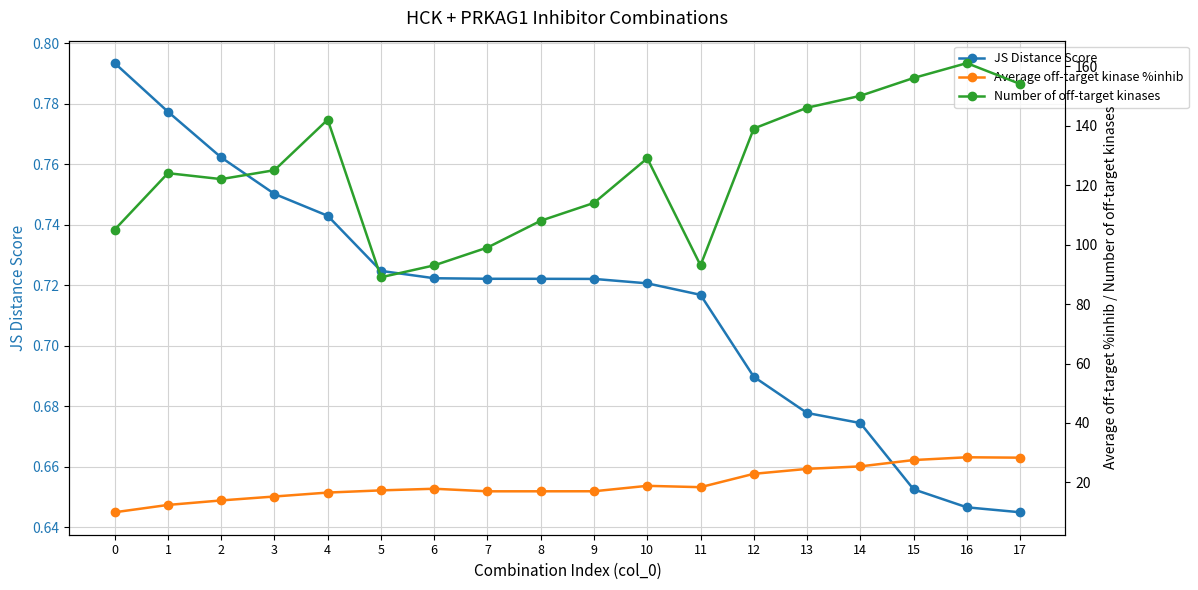

What is the sum of all Number of off-target kinases values?

2249.0